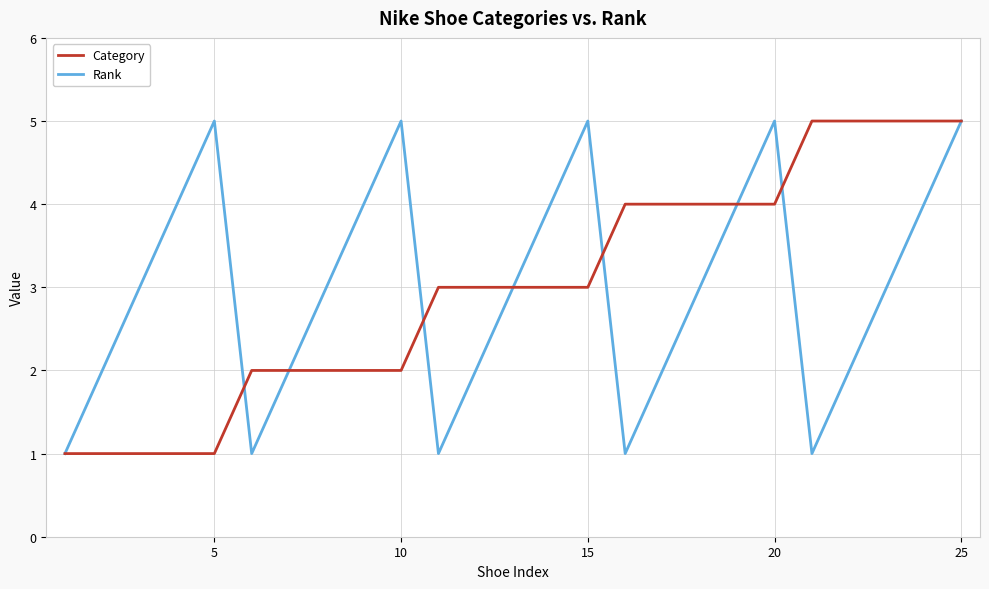

What is the highest value of the Rank series?

5